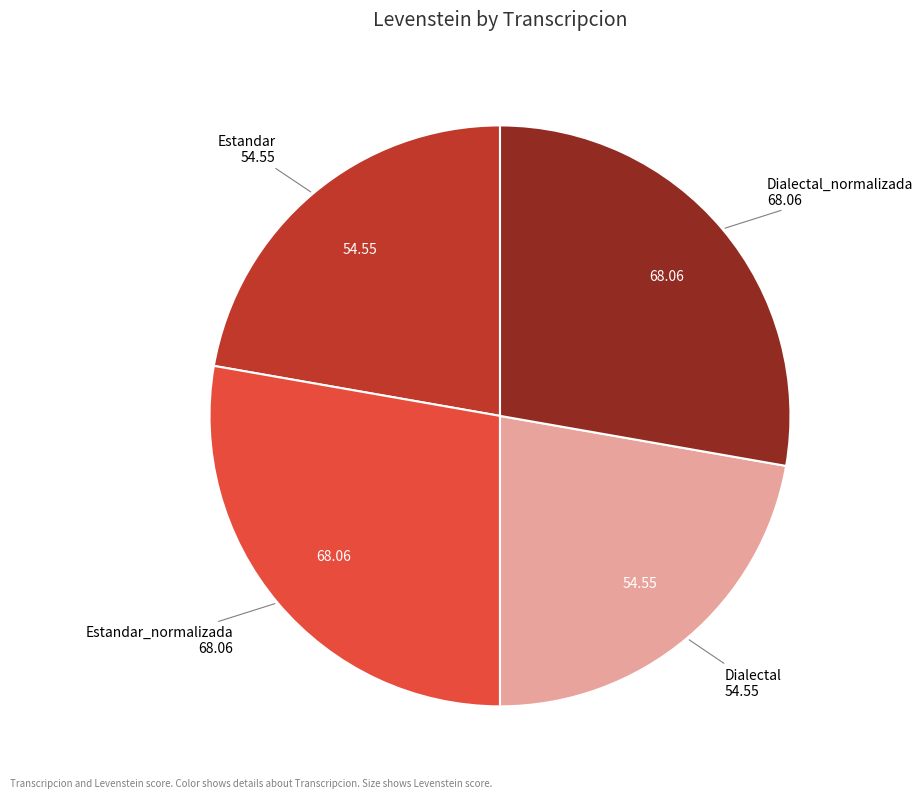

Is there any slice that represents more than half of the pie?

No